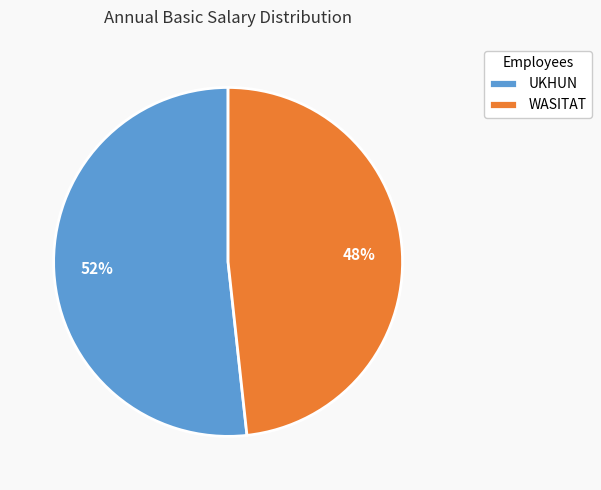

The UKHUN slice represents 52% of the pie. True or false?

True